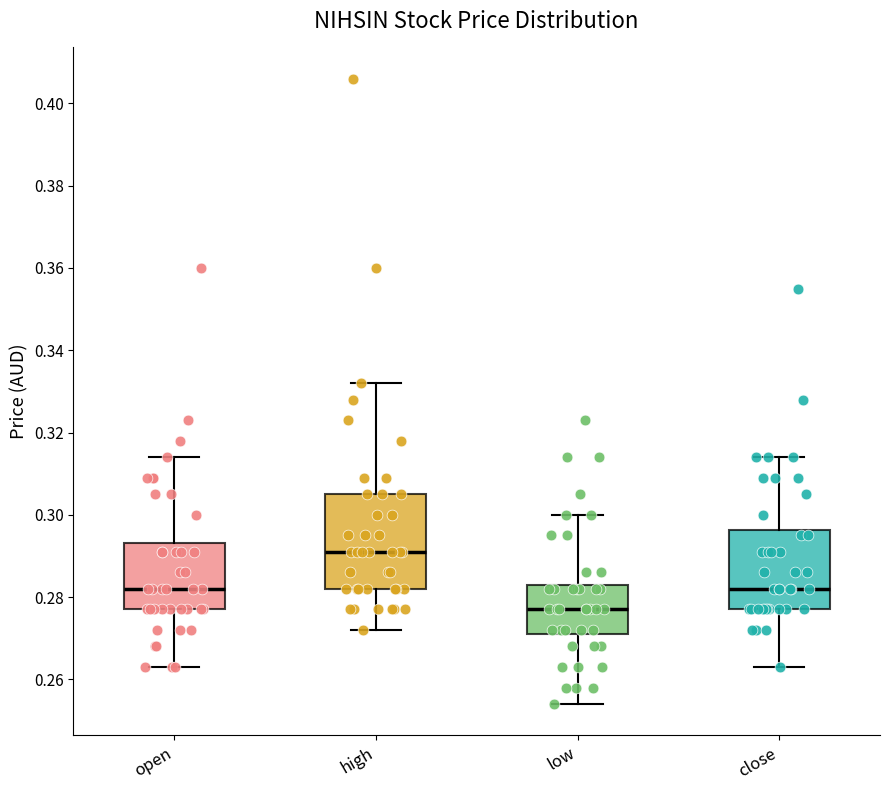

Reading left to right, read every box against the y-axis: the position of its median line, the range the box covers, and the ends of its whiskers. The values are not printed on the chart, so give them approximately, as read against the axis.

open: median 0.282, box 0.278 to 0.294, whiskers 0.264 to 0.314
high: median 0.292, box 0.282 to 0.306, whiskers 0.272 to 0.332
low: median 0.278, box 0.272 to 0.284, whiskers 0.254 to 0.300
close: median 0.282, box 0.278 to 0.296, whiskers 0.264 to 0.314